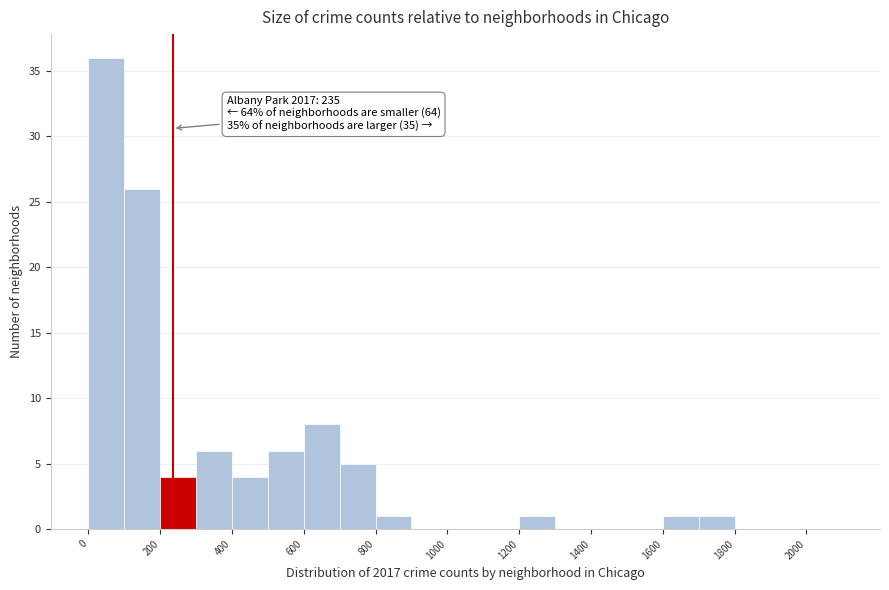

Which range on the x-axis has the tallest bar?

0 to 100